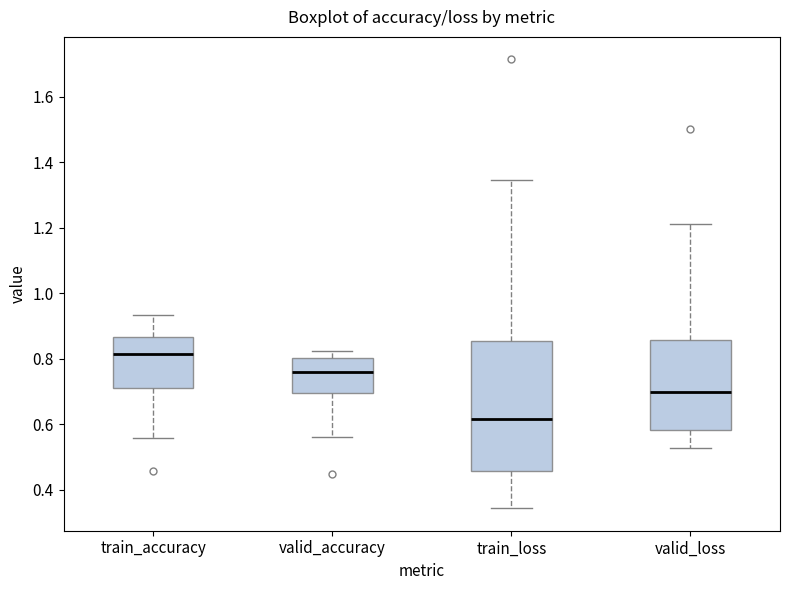

Reading left to right, read every box against the y-axis: the position of its median line, the range the box covers, and the ends of its whiskers. The values are not printed on the chart, so give them approximately, as read against the axis.

train_accuracy: median 0.82, box 0.72 to 0.86, whiskers 0.56 to 0.94
valid_accuracy: median 0.76, box 0.70 to 0.80, whiskers 0.56 to 0.82
train_loss: median 0.62, box 0.46 to 0.86, whiskers 0.34 to 1.34
valid_loss: median 0.70, box 0.58 to 0.86, whiskers 0.52 to 1.22